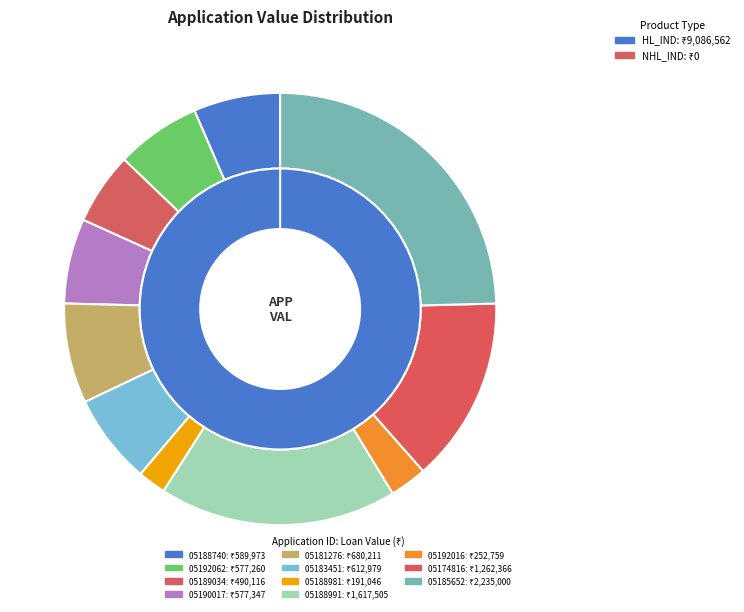

To the nearest percent, what percentage of the pie is W_APPL05188991_HOU?

18%